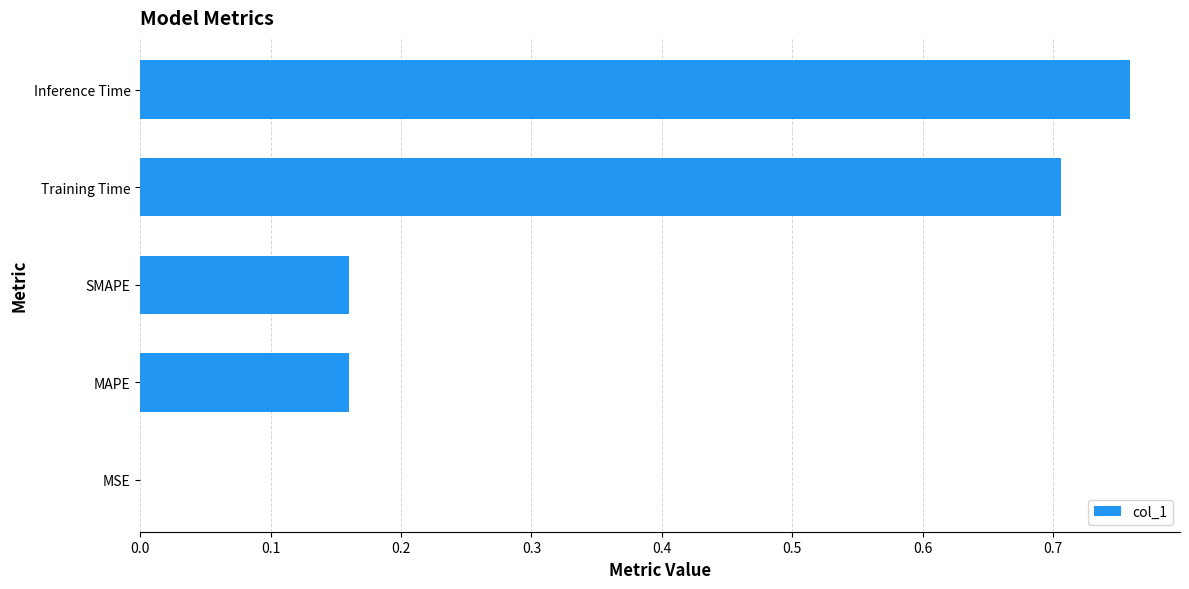

How many distinct data groups are displayed?

1